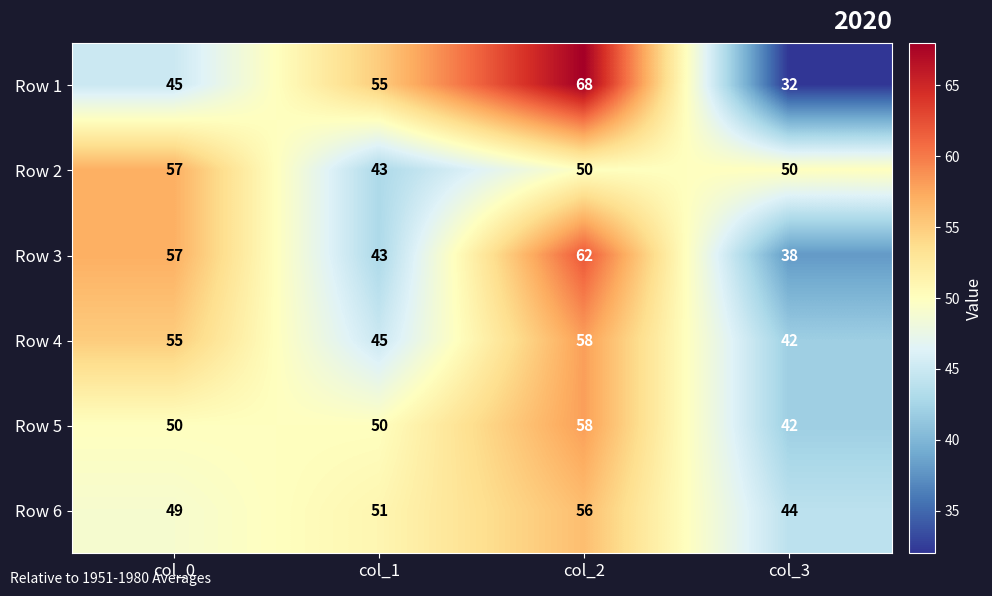

True or false: Row 4 has a value of 42 at col_3.

True